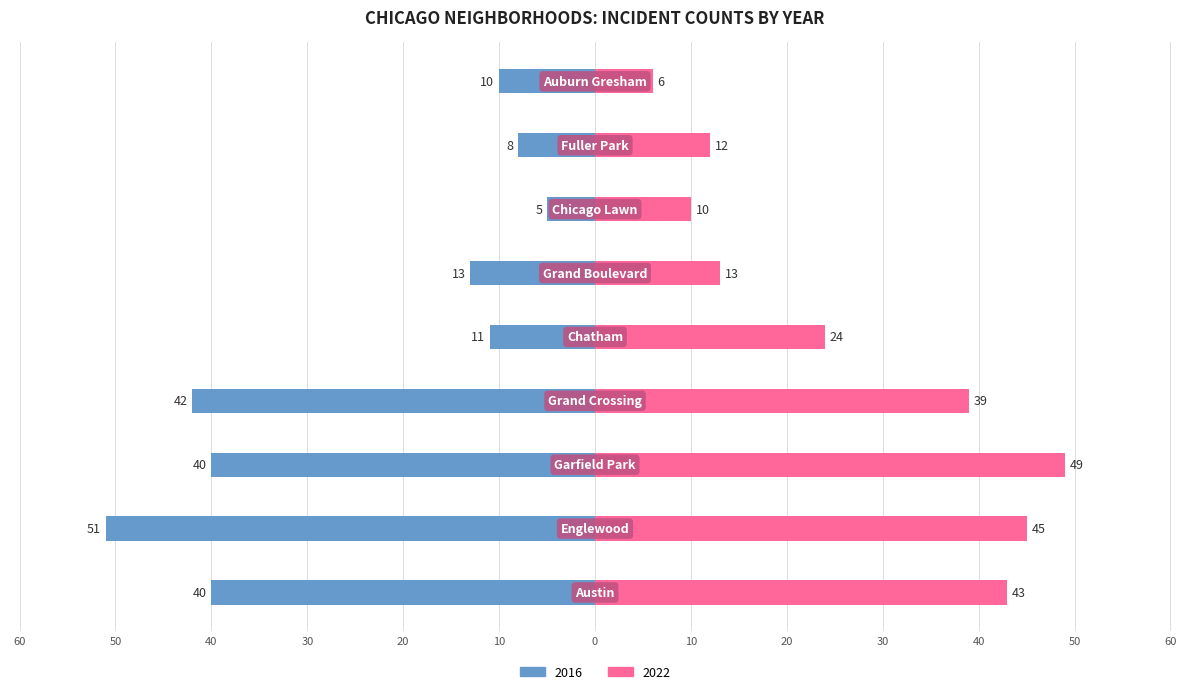

What are all the series names shown in the legend?

2022, 2016